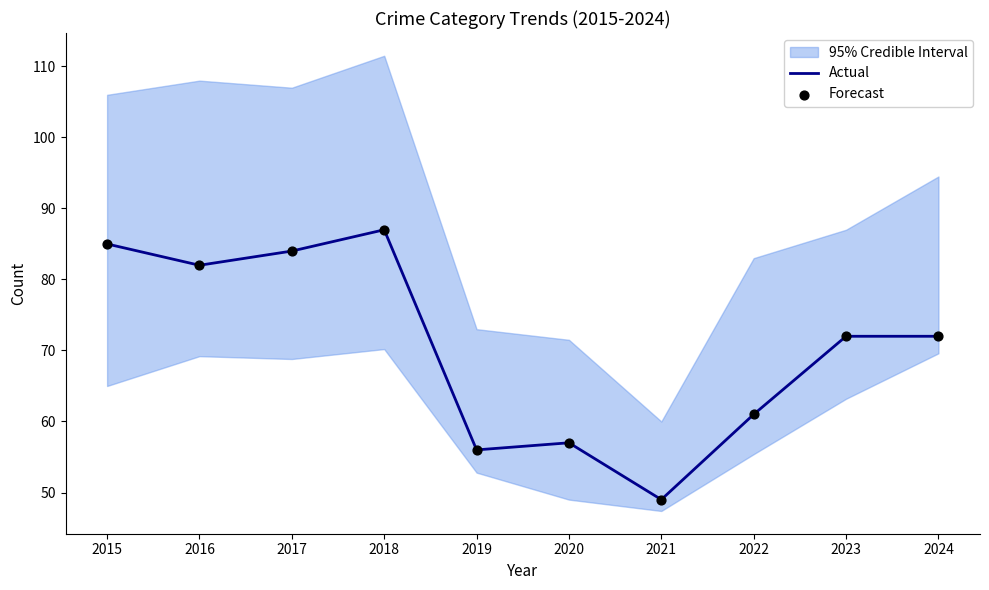

What is the total value across all series at 2015?

170